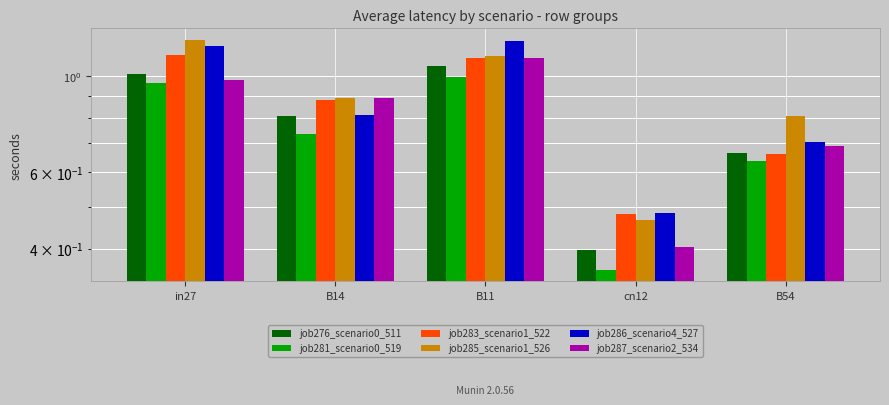

How many categories are shown in the chart?

5